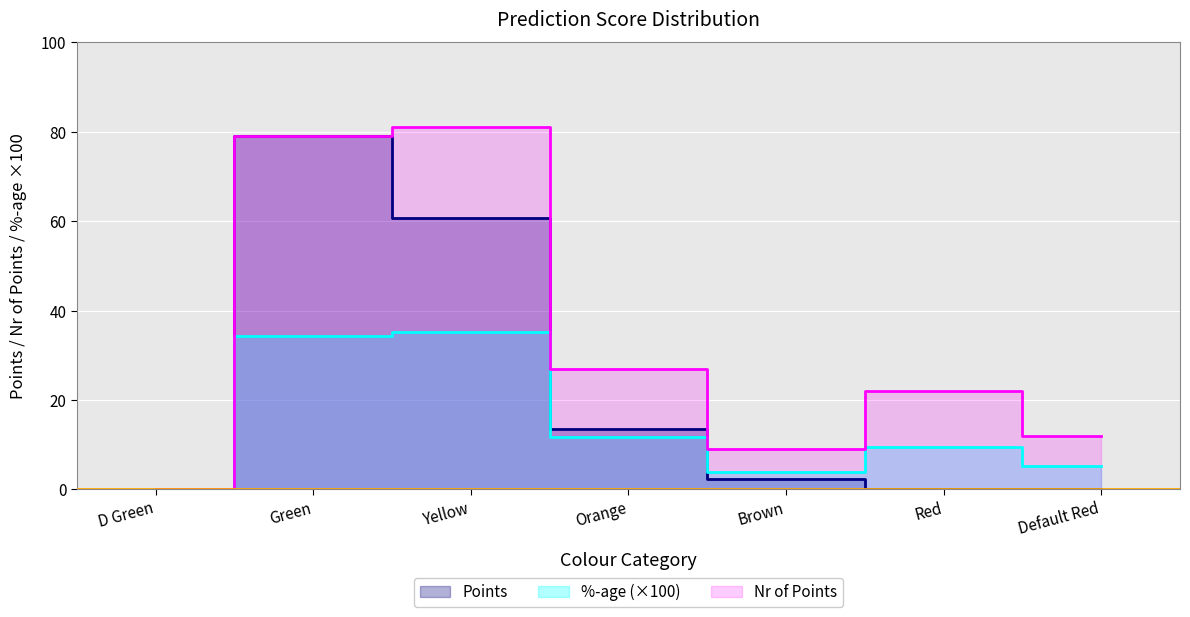

What is the highest value of the Points series?

79.0